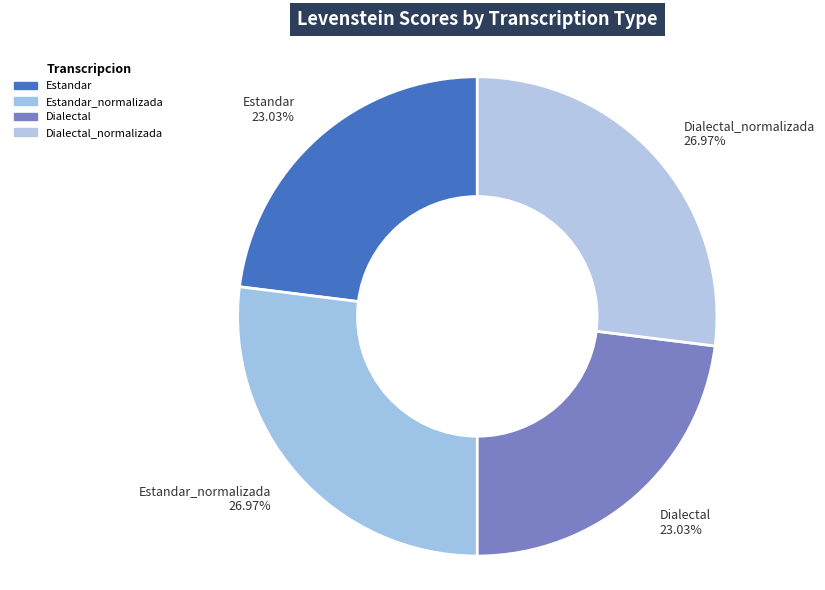

Which has a higher value, Estandar_normalizada 26.97% or Estandar 23.03%?

Estandar_normalizada 26.97%